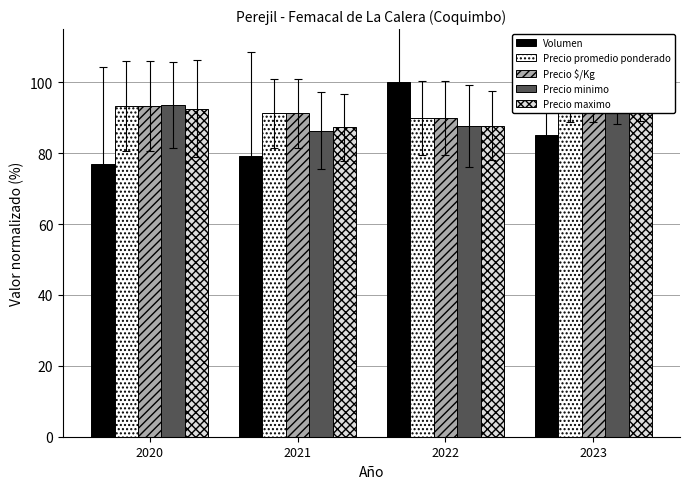

What is the maximum value for Precio maximo?

100.0